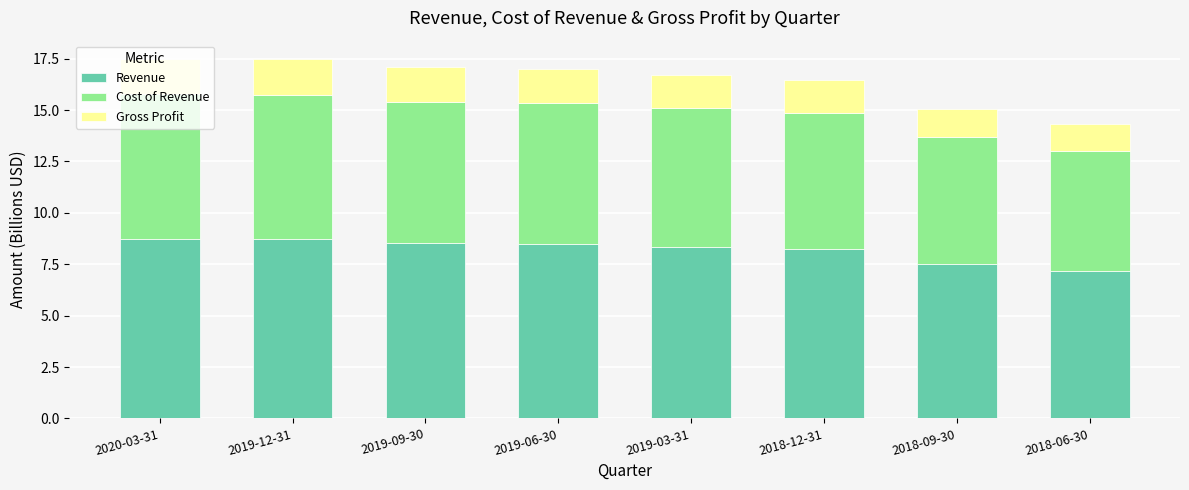

How many distinct data groups are displayed?

3